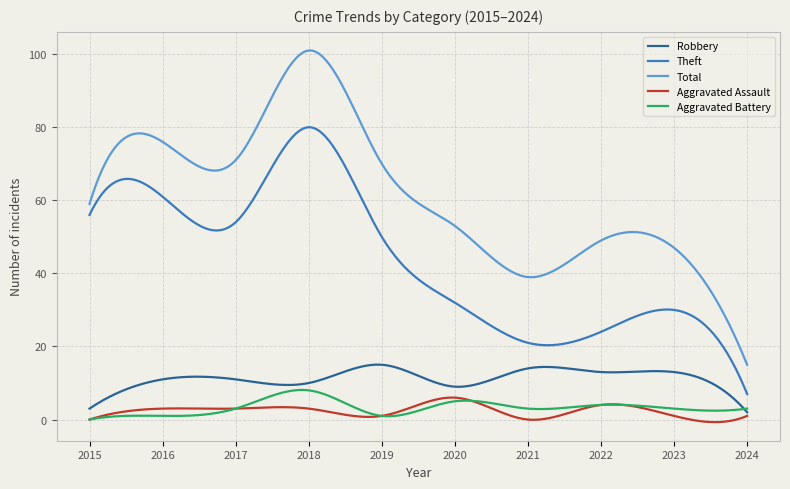

True or false: Aggravated Assault and Total cross at least once.

False